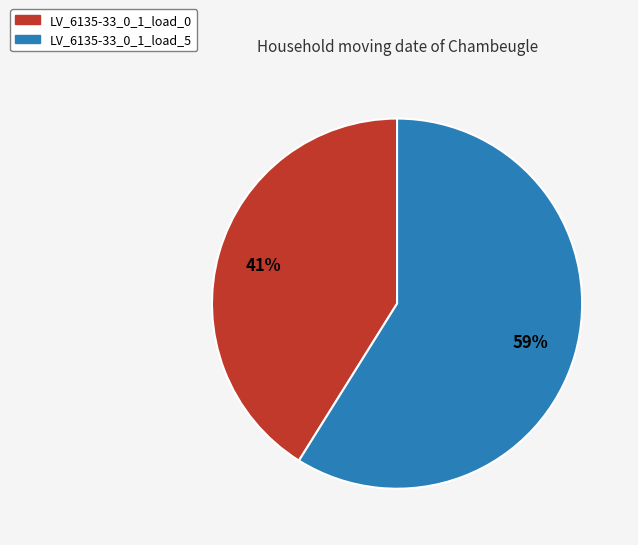

Do LV_6135-33_0_1_load_0 and LV_6135-33_0_1_load_5 together represent more than half of the pie?

Yes